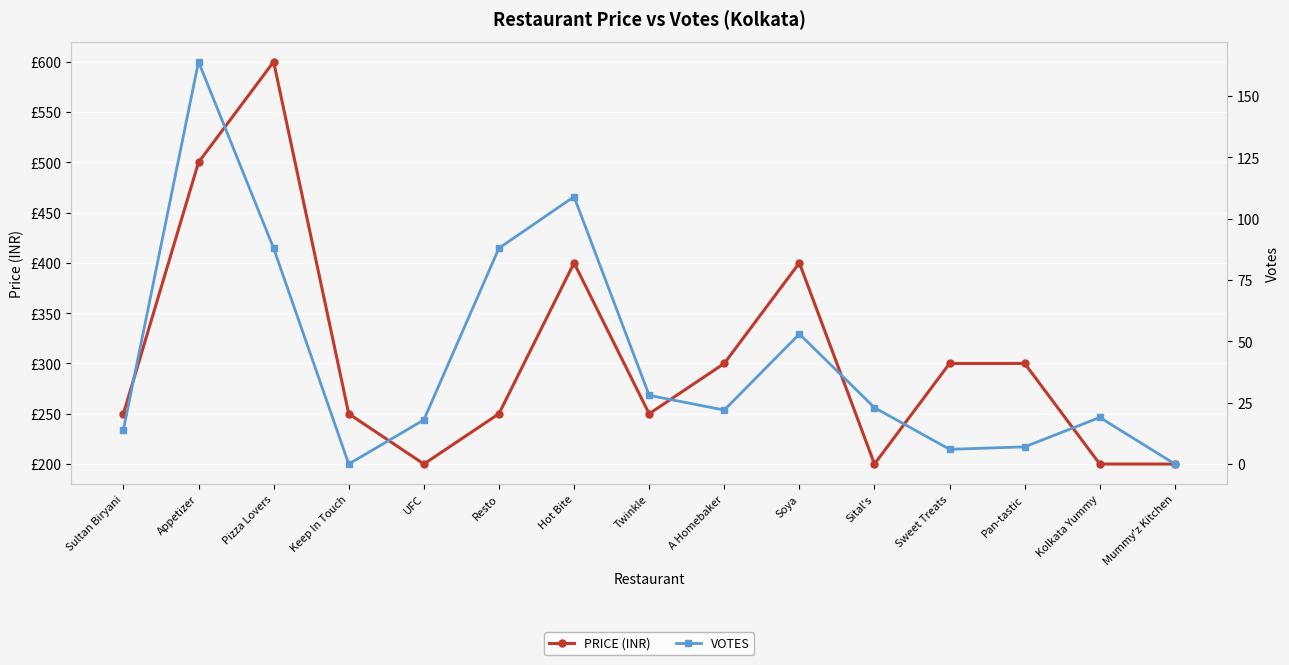

At how many categories does at least one series exceed 137?

15